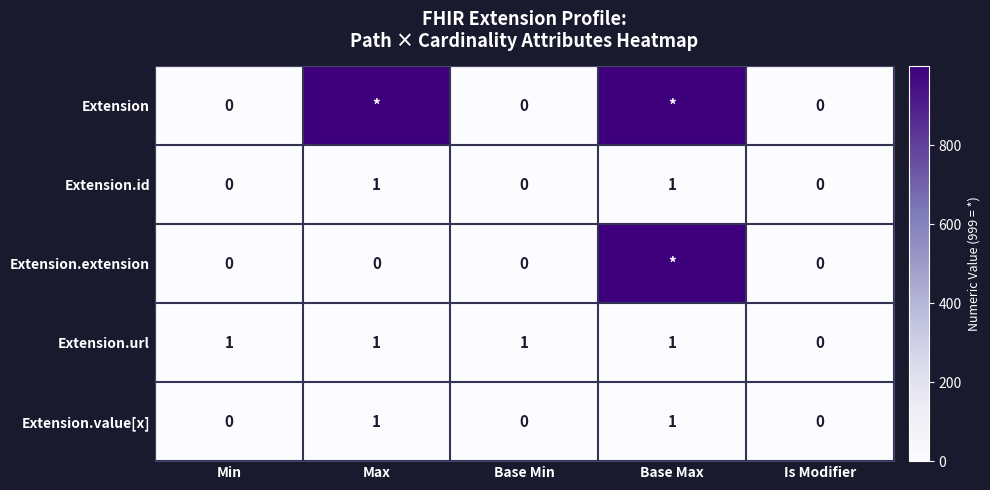

Is it true that Extension.id equals 0 at Base Max?

False